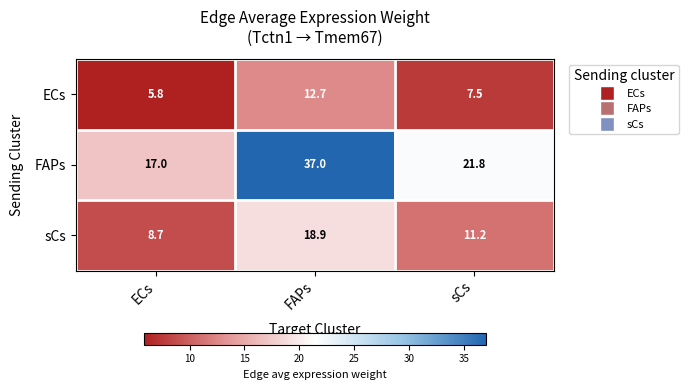

What is the maximum value shown in the chart?

37.0